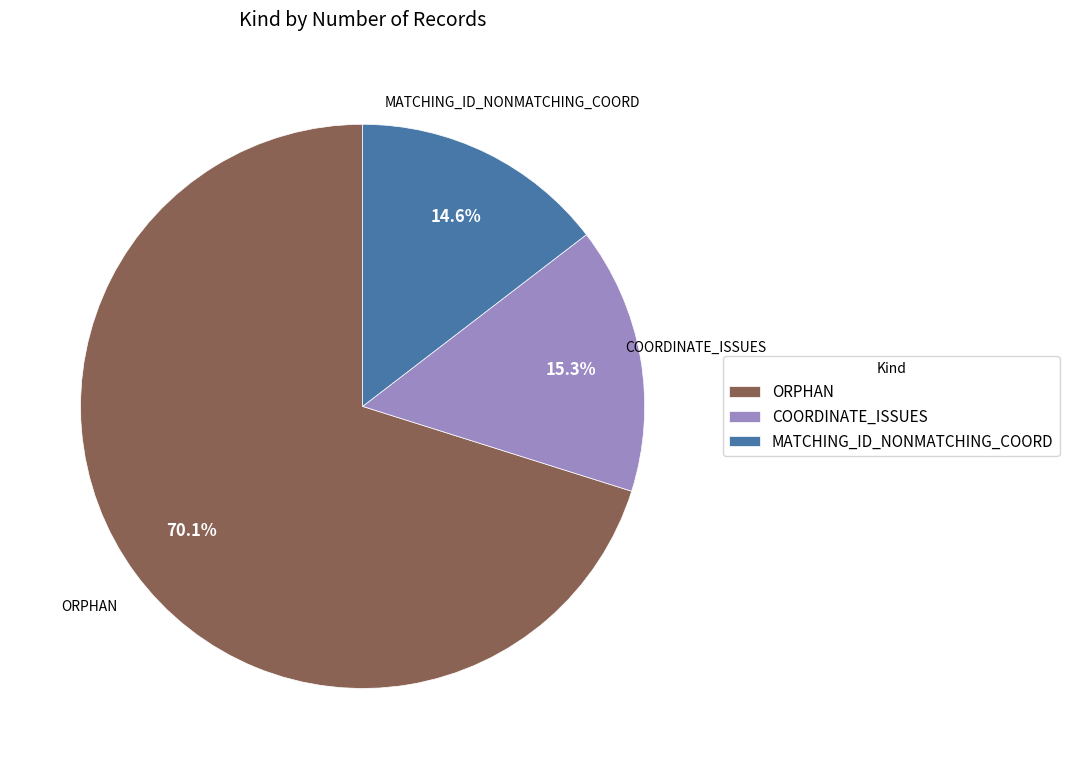

To the nearest percent, what is the average slice percentage?

33%